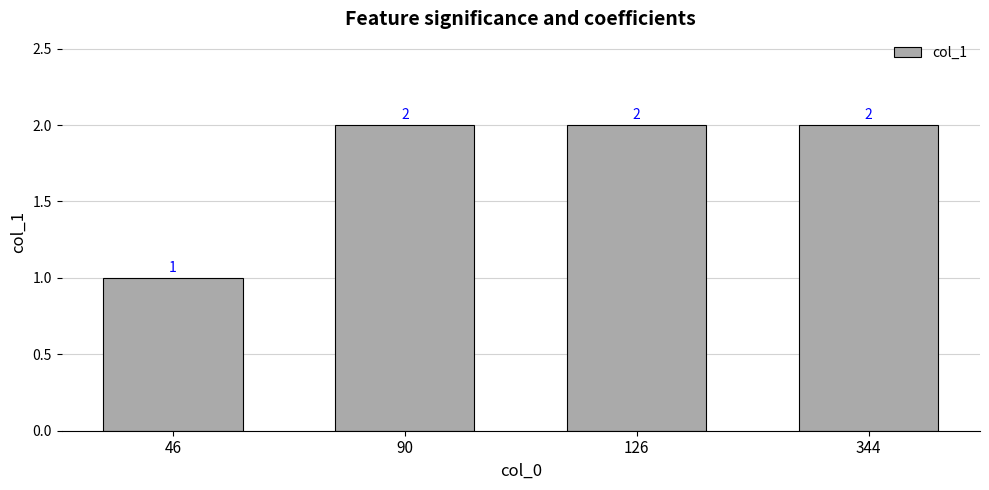

Count the values in the range 2 to 3.

3